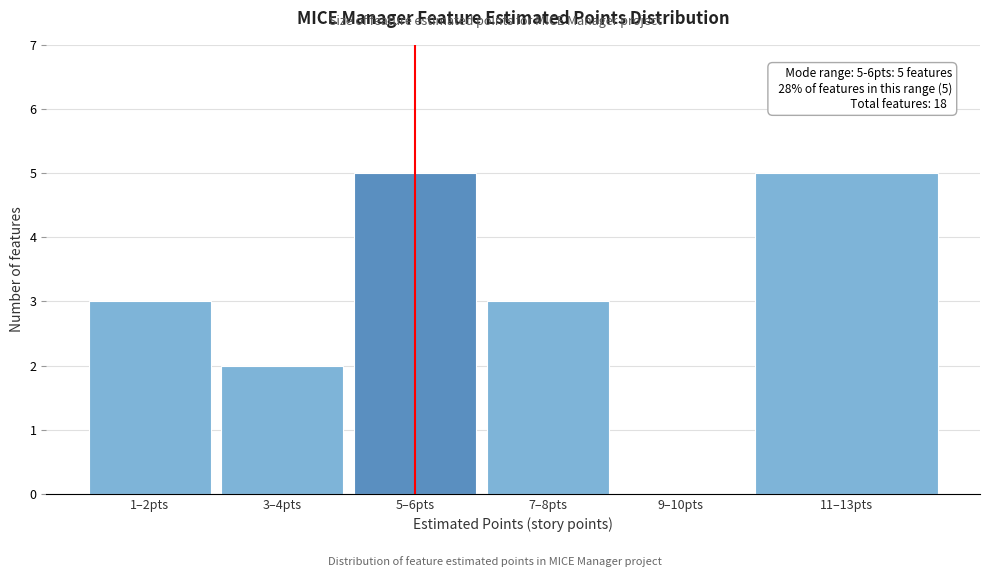

Reading left to right, list all the values displayed in this chart.

1–2pts=3	3–4pts=2	5–6pts=5	7–8pts=3	9–10pts=0	11–13pts=5